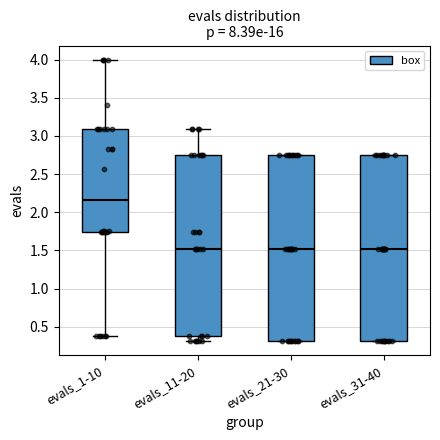

Where does the lower whisker of the box for evals_11-20 end on the y-axis? The values are not printed on the chart, so give them approximately, as read against the axis.

0.30